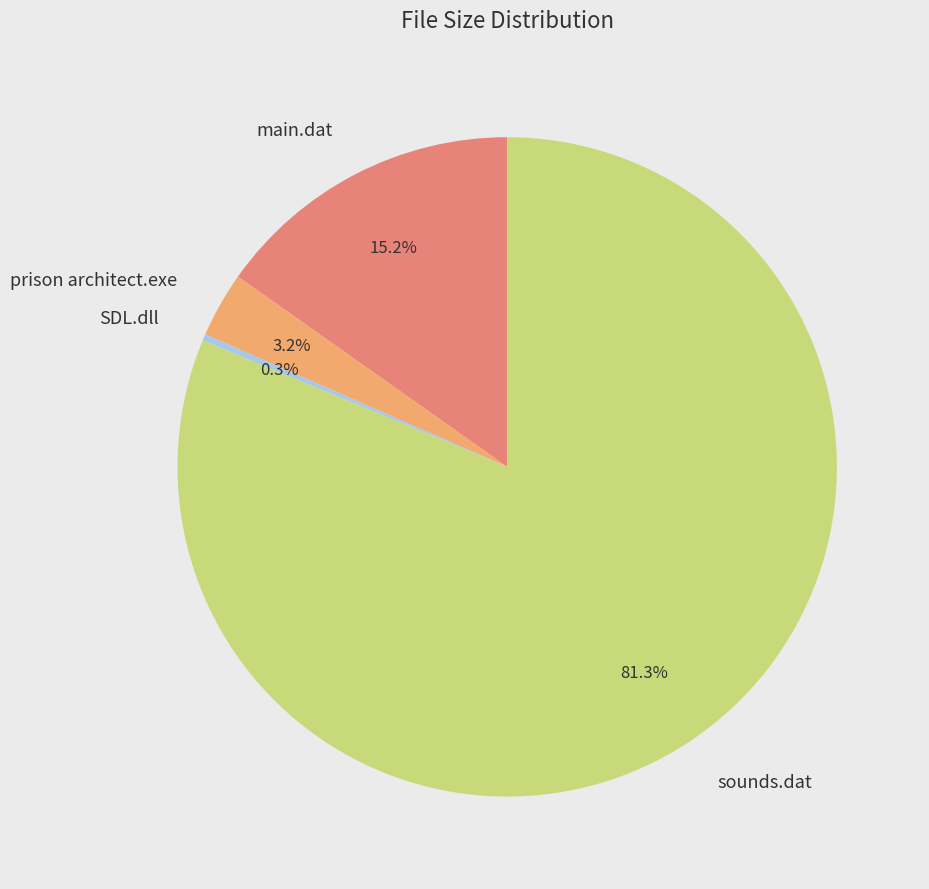

Which has a higher value, SDL.dll or main.dat?

main.dat